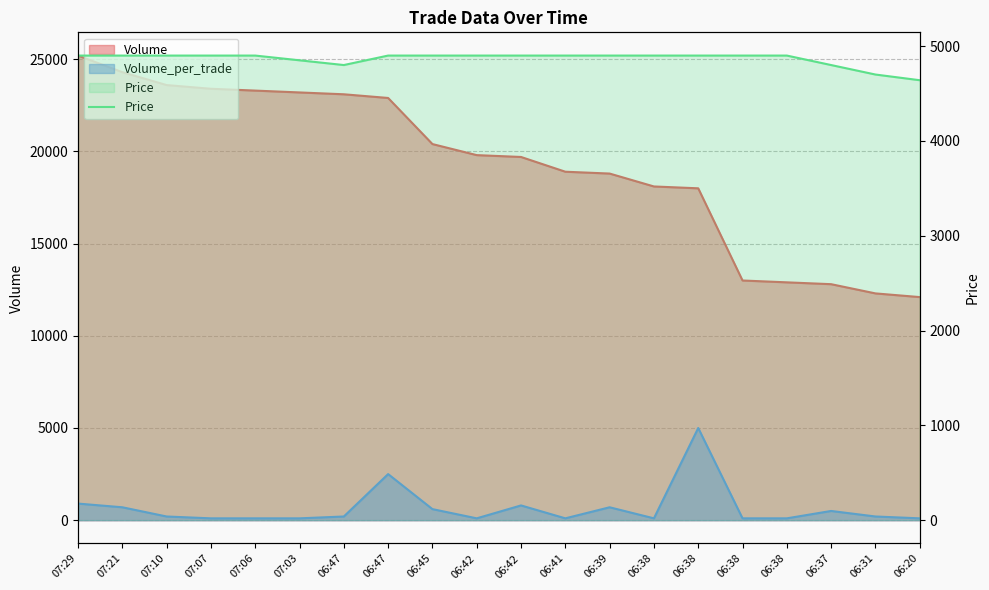

Reading left to right, list all the values displayed in this chart.

4900	4900	4900	4900	4900	4850	4800	4900	4900	4900	4900	4900	4900	4900	4900	4900	4900	4800	4700	4640